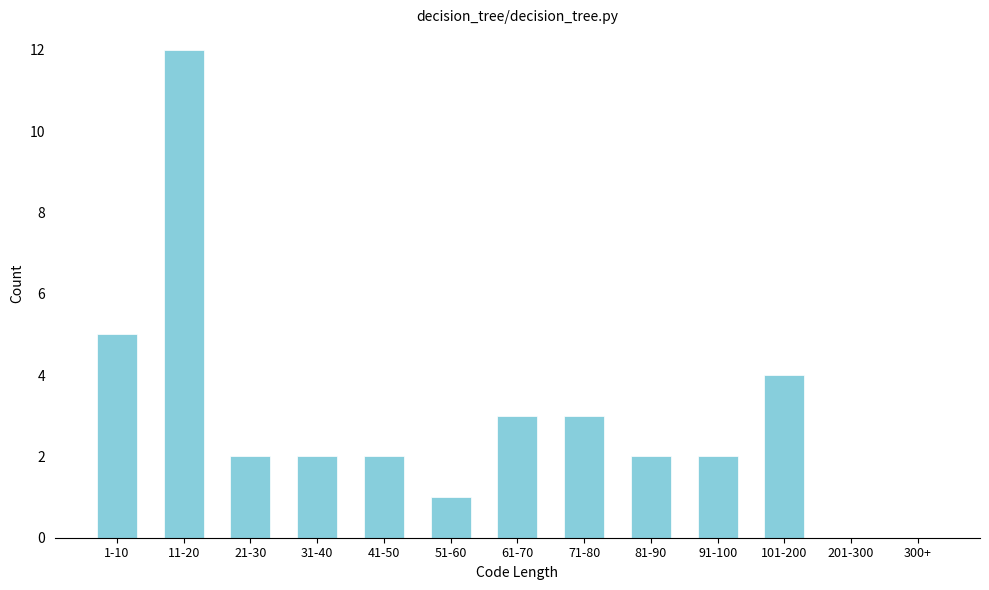

Reading left to right, extract all data points from this chart.

1-10=5	11-20=12	21-30=2	31-40=2	41-50=2	51-60=1	61-70=3	71-80=3	81-90=2	91-100=2	101-200=4	201-300=0	300+=0